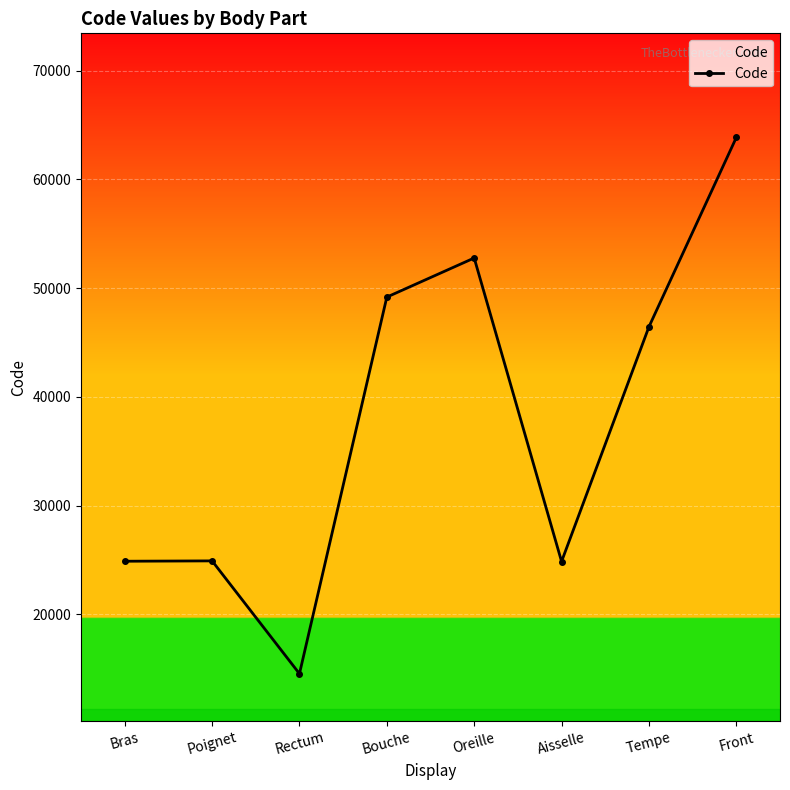

How many points are lower than both their immediate neighbors (excluding endpoints)?

2